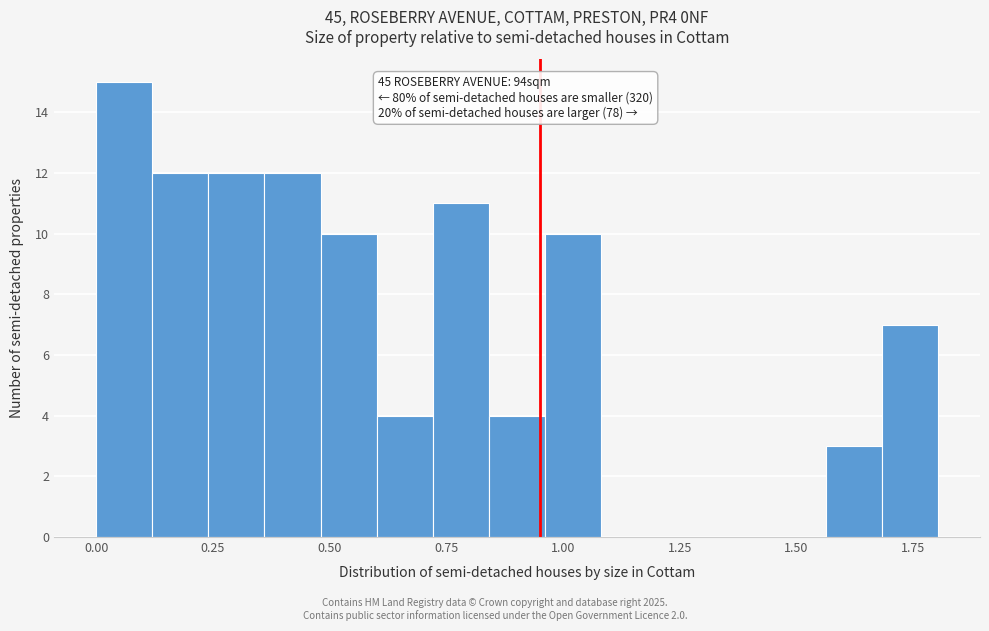

Read against the x-axis, roughly where is the centre of the tallest bar?

0.05